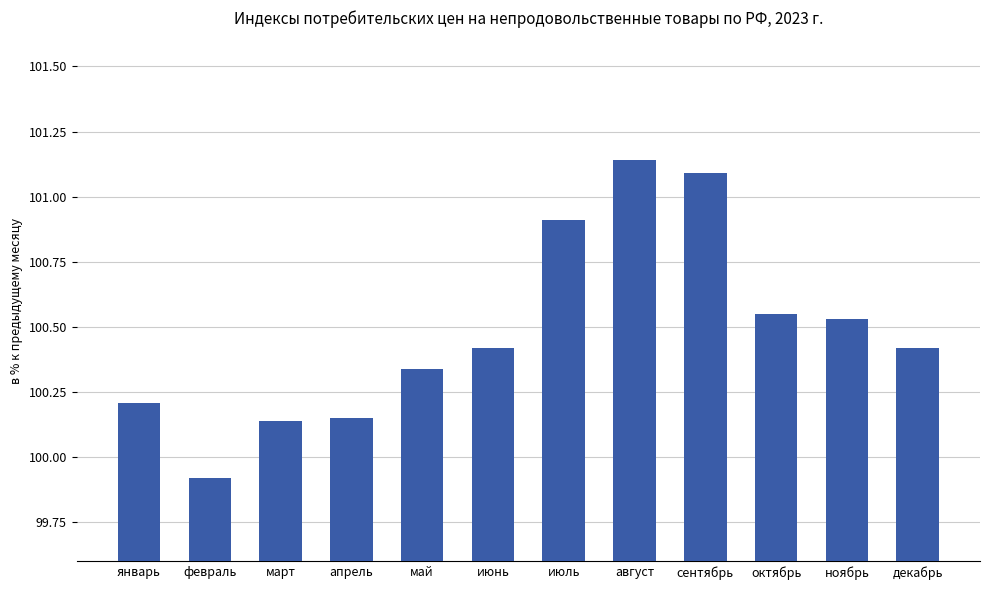

What is the minimum value shown in the chart?

99.9